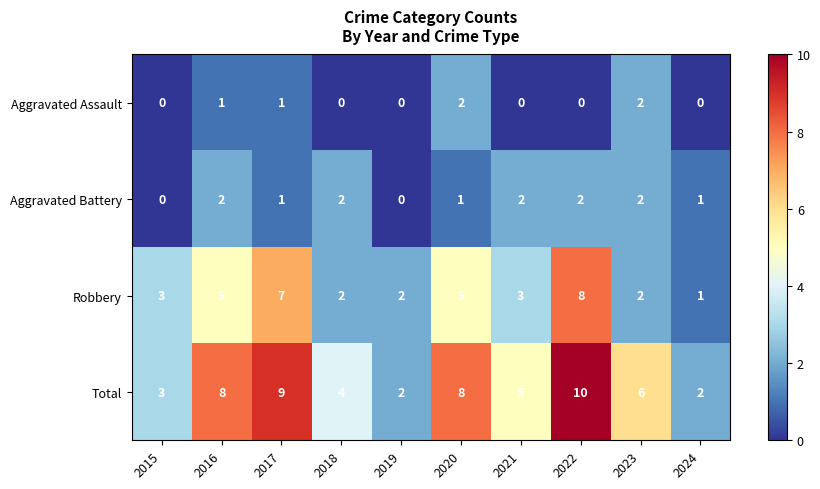

At which category is the sum across all series the highest?

2022